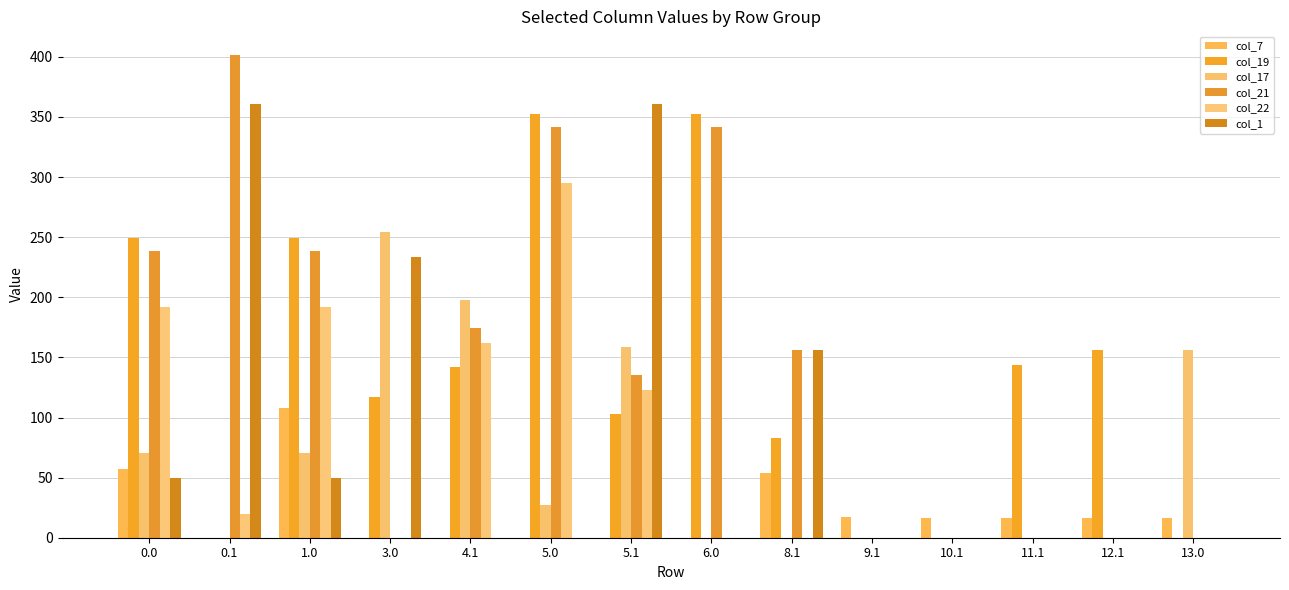

Are the bars horizontal?

No